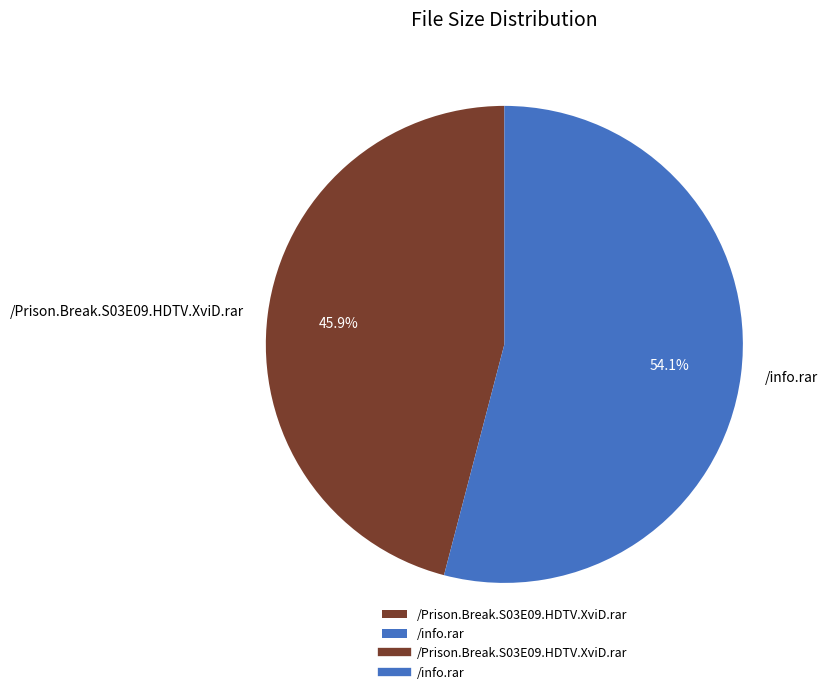

How many segments does this pie chart have?

2